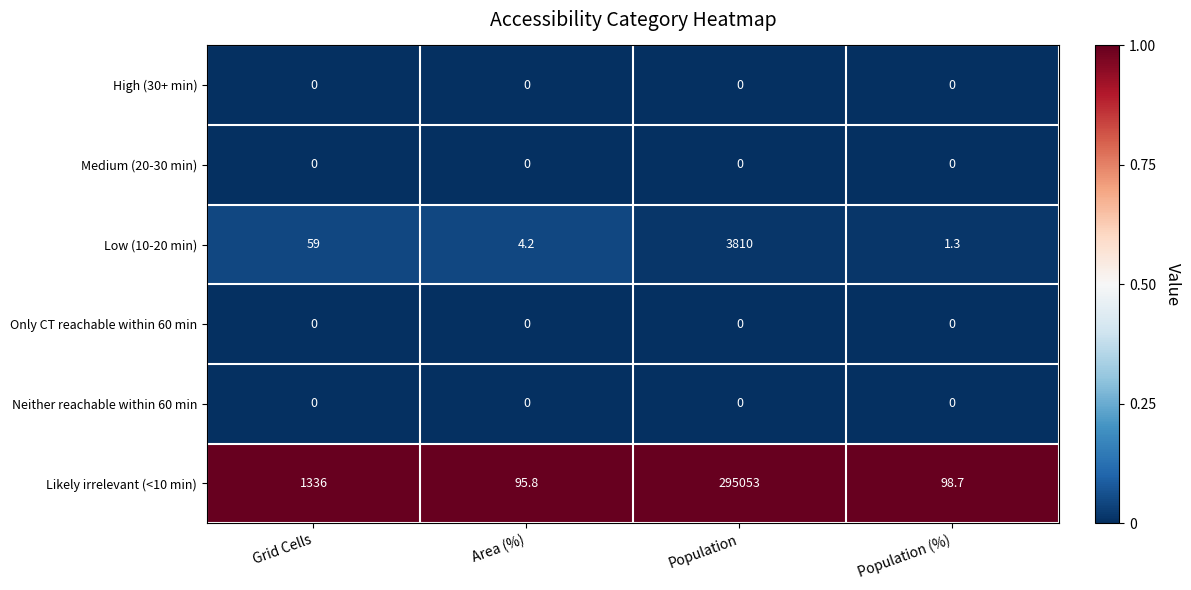

The value of Low (10-20 min) at Grid Cells is 59.0. True or false?

True